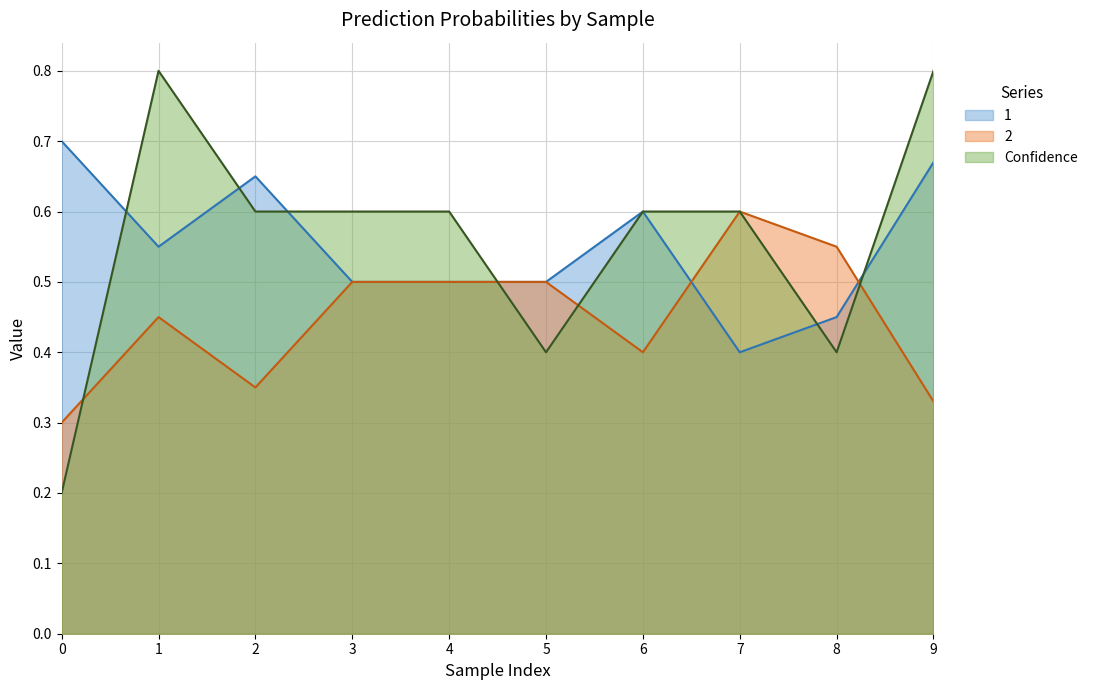

Rank the categories by 2 value from lowest to highest.

0, 9, 2, 6, 1, 3, 4, 5, 8, 7